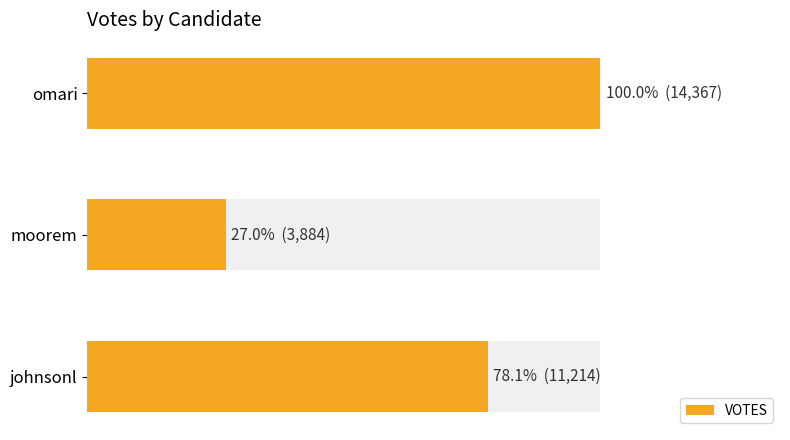

How many series are shown in this chart?

1